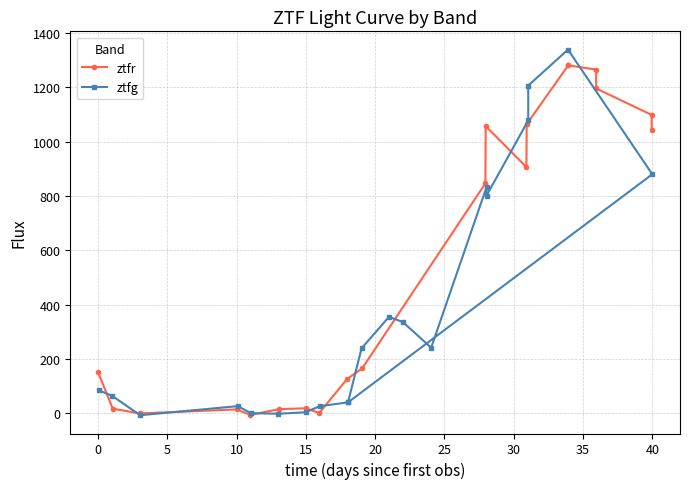

Which series has the largest total across all categories?

ztfr